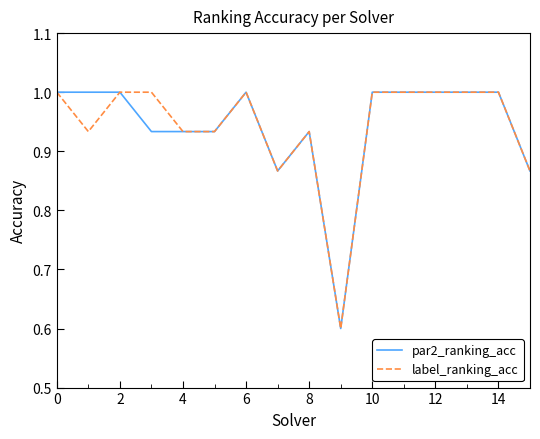

What is the highest value of the par2_ranking_acc series?

1.0